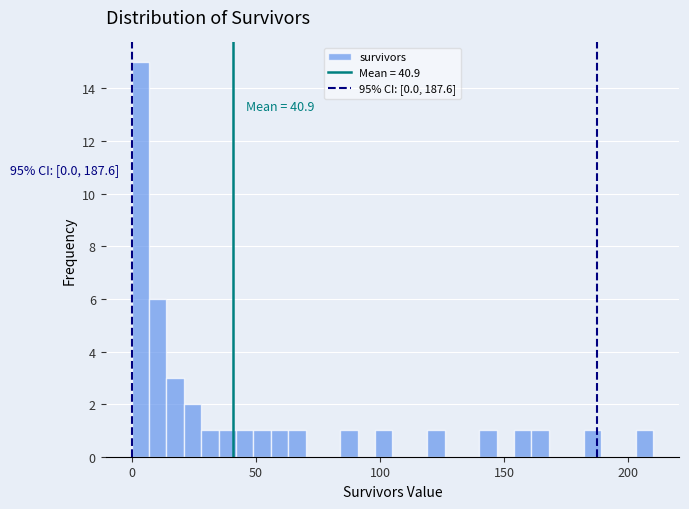

Read against the x-axis, roughly where is the centre of the tallest bar?

5